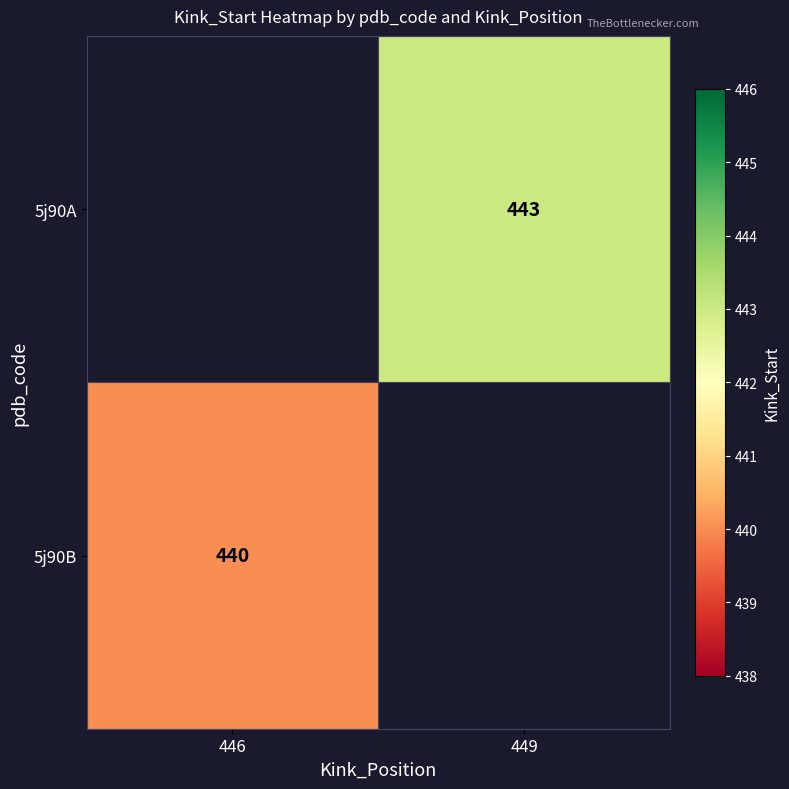

The value of 5j90A at 449 is 443. True or false?

True